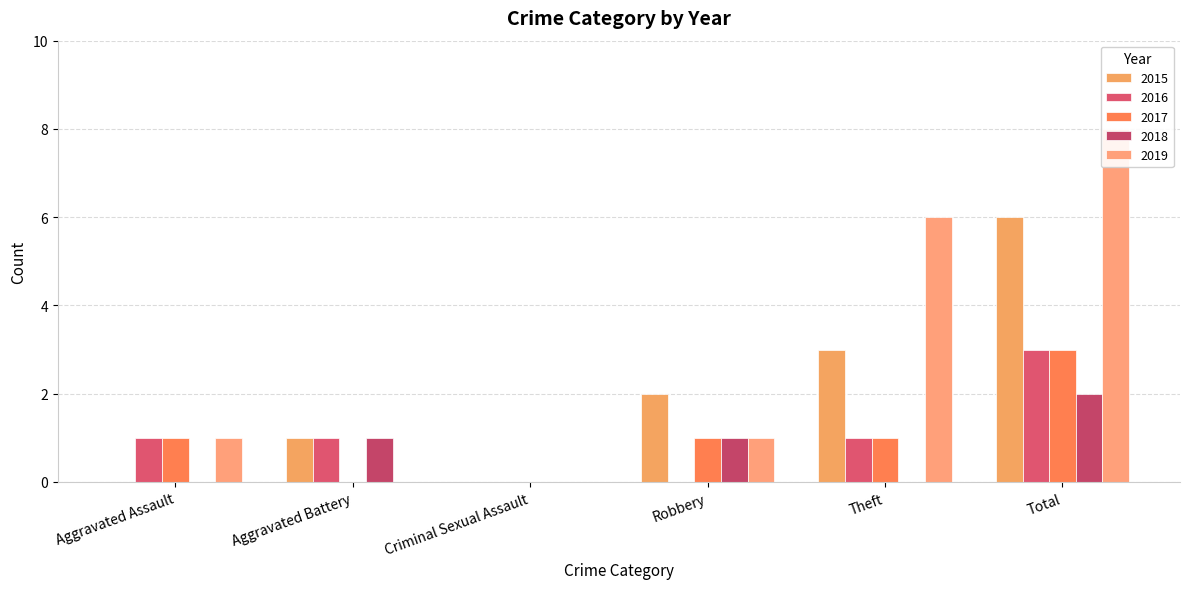

Which series has the largest total across all categories?

2019